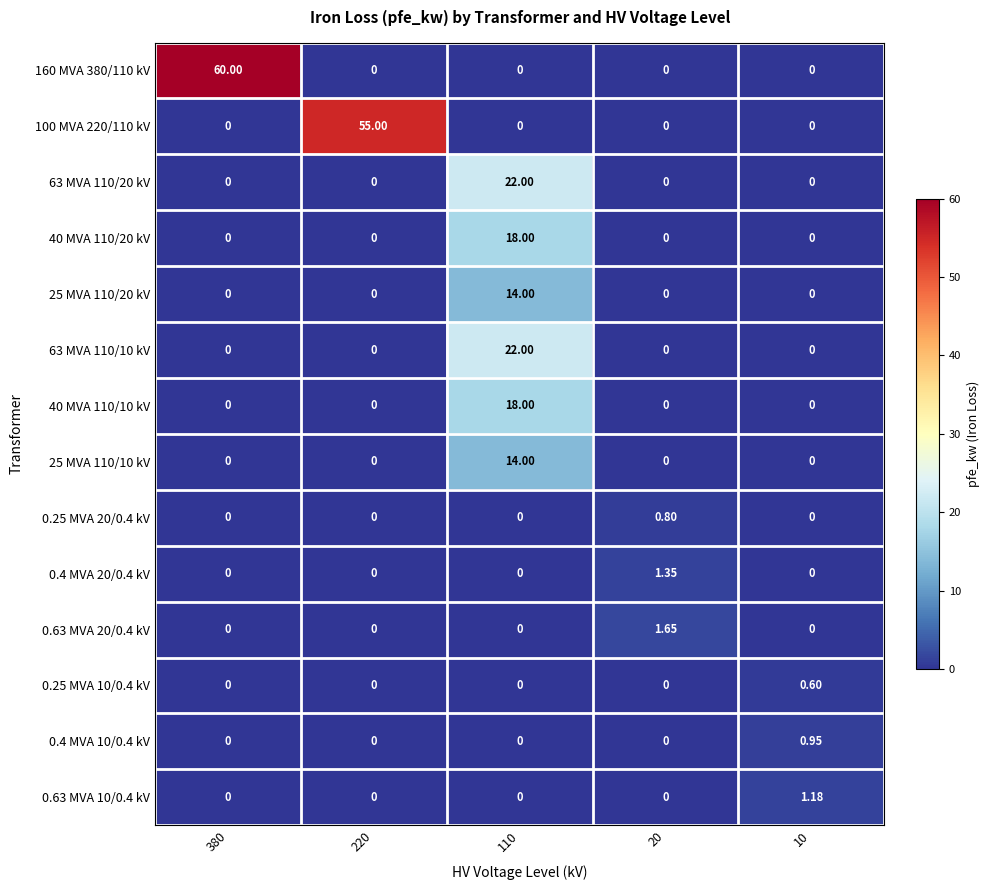

At how many categories does at least one series exceed 59?

1